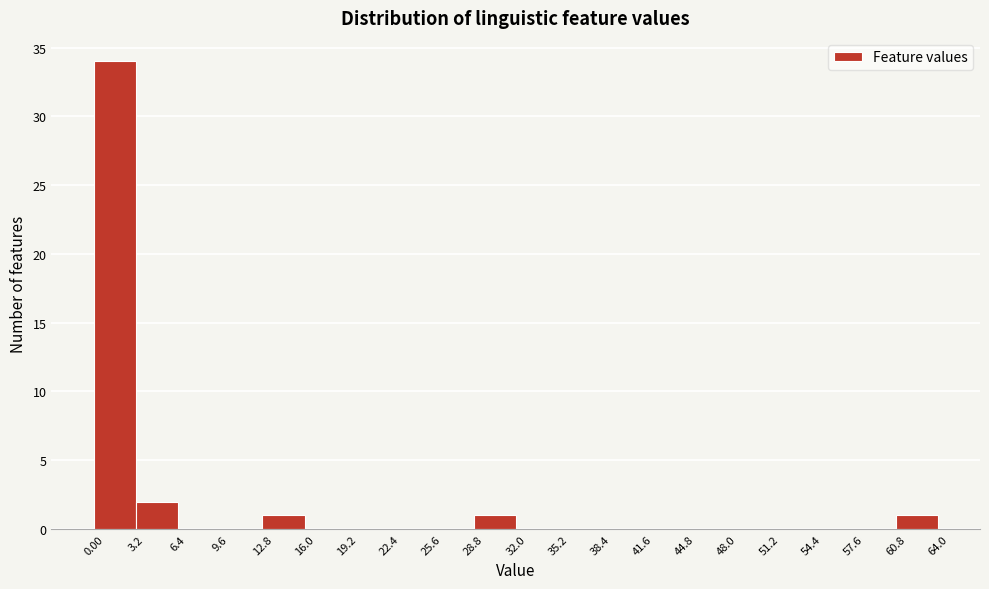

Reading left to right, transcribe this chart: for each bar, give the range it covers on the x-axis and its height. The values are not printed on the chart, so give them approximately, as read against the axis.

0.00 to 3.2: 34
3.2 to 6.4: 2
6.4 to 9.6: 0
9.6 to 12.8: 0
12.8 to 16.0: 1
16.0 to 19.2: 0
19.2 to 22.4: 0
22.4 to 25.6: 0
25.6 to 28.8: 0
28.8 to 32.0: 1
32.0 to 35.2: 0
35.2 to 38.4: 0
38.4 to 41.6: 0
41.6 to 44.8: 0
44.8 to 48.0: 0
48.0 to 51.2: 0
51.2 to 54.4: 0
54.4 to 57.6: 0
57.6 to 60.8: 0
60.8 to 64.0: 1